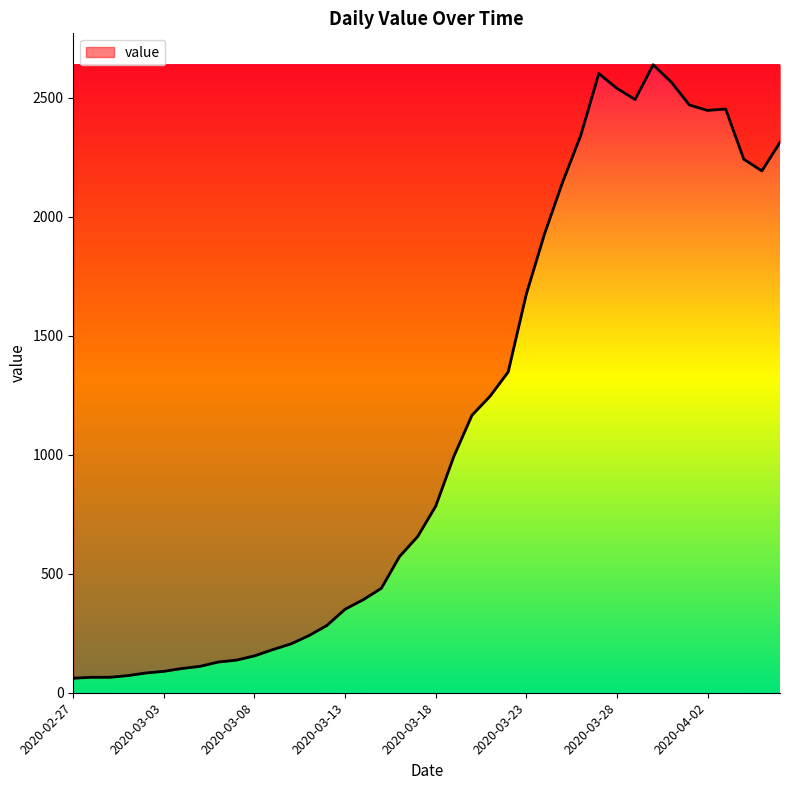

What is the smallest value displayed?

61